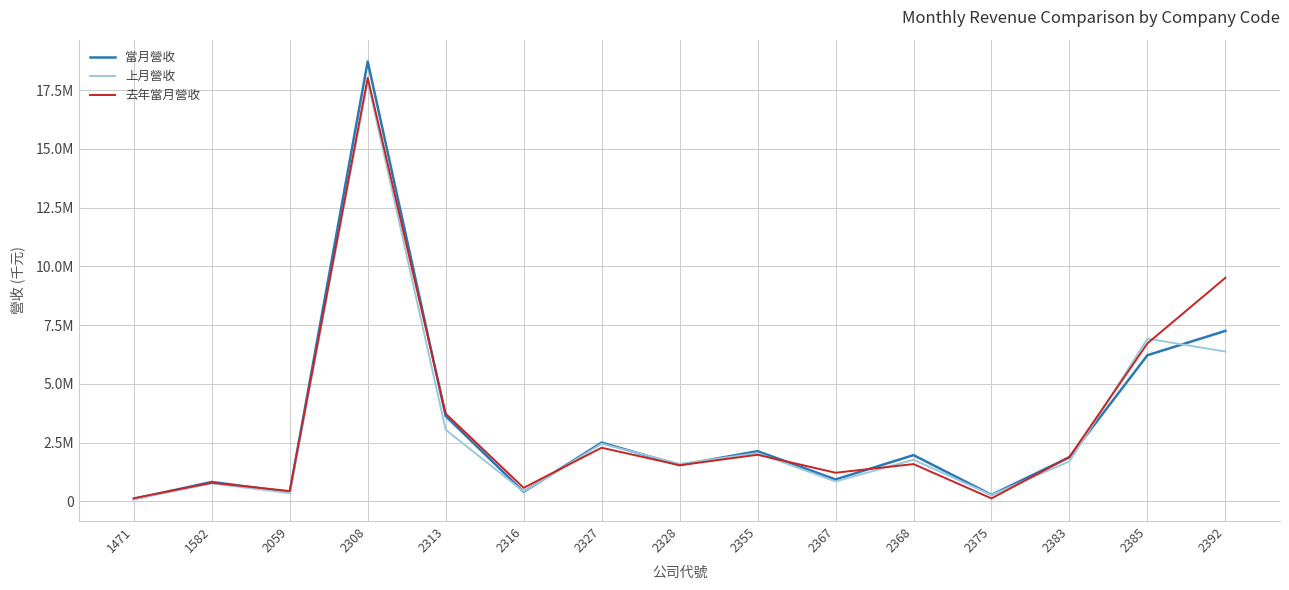

What are all the series names shown in the legend?

當月營收, 上月營收, 去年當月營收